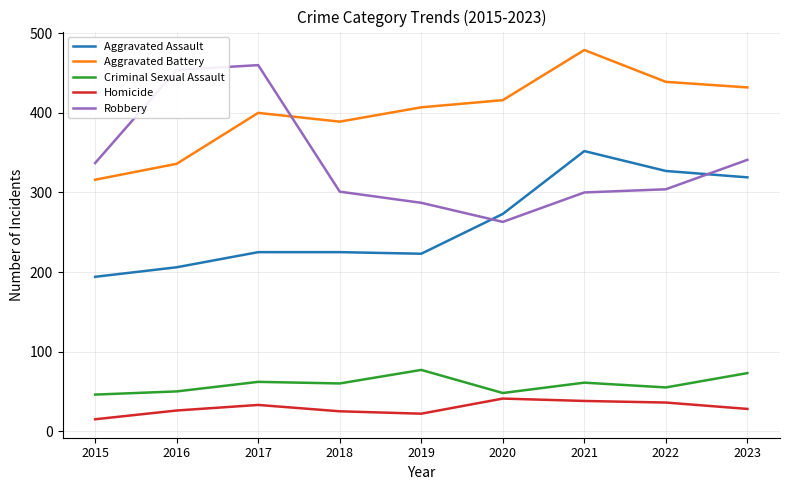

At which category does the chart reach its peak across all series?

2021